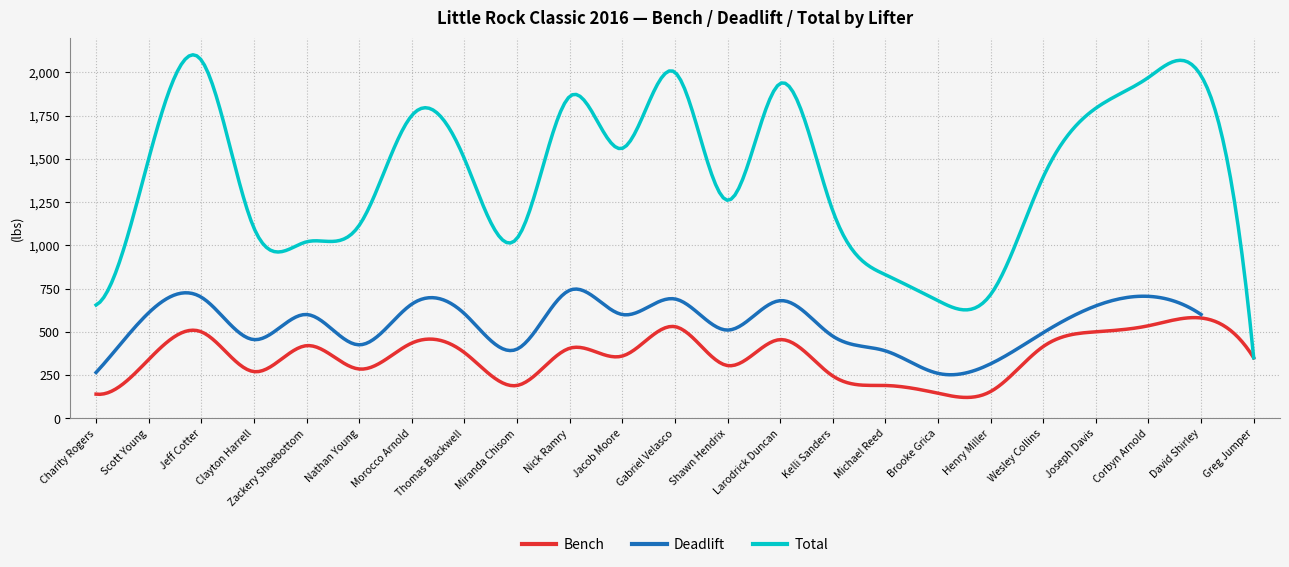

What is the difference between the highest and lowest values at Charity Rogers?

515